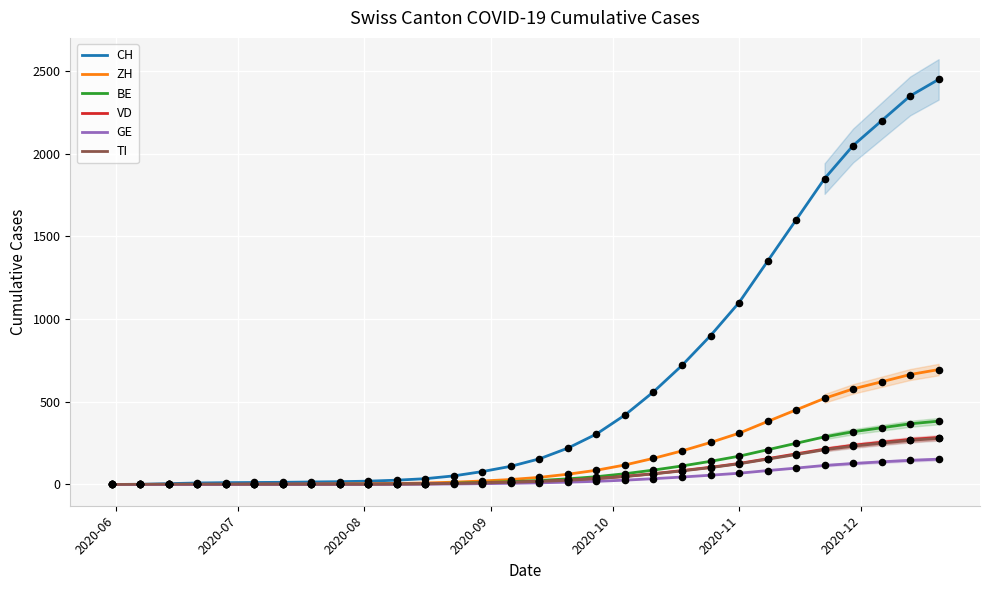

Which series has the largest total across all categories?

CH